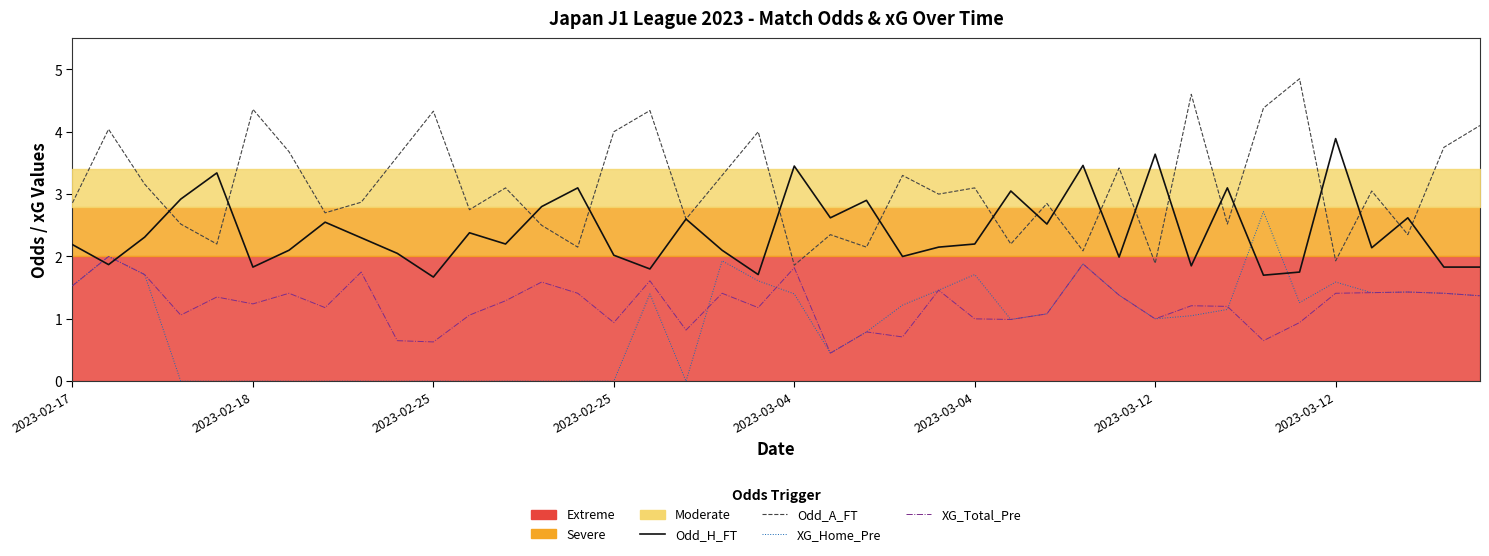

Which series changed the most between 2023-03-12 and 31?

Odd_A_FT